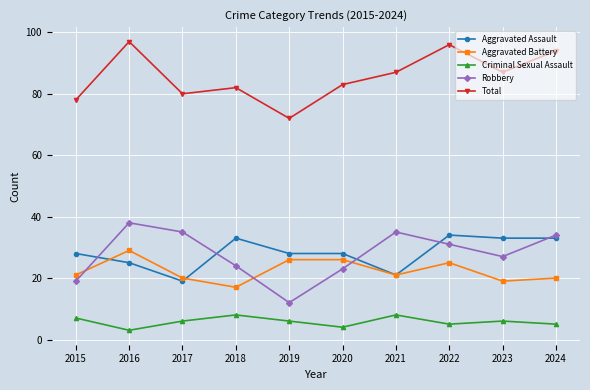

True or false: Robbery has a value of 12 at 2019.

True